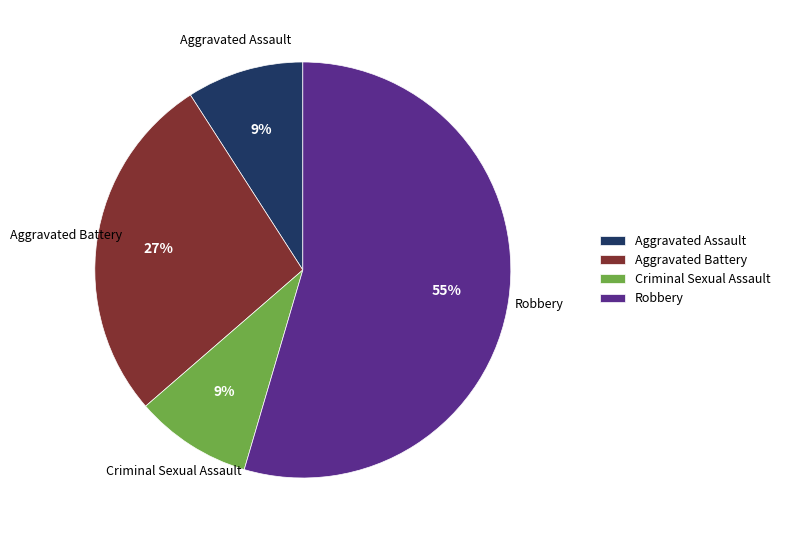

Approximately how many times larger is the value at Criminal Sexual Assault compared to Aggravated Assault?

1.0